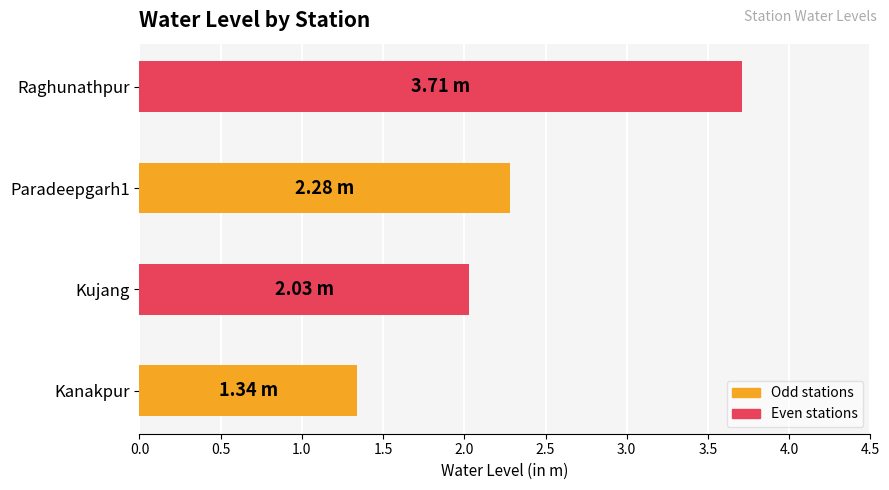

Which category has the highest value across all series?

Raghunathpur